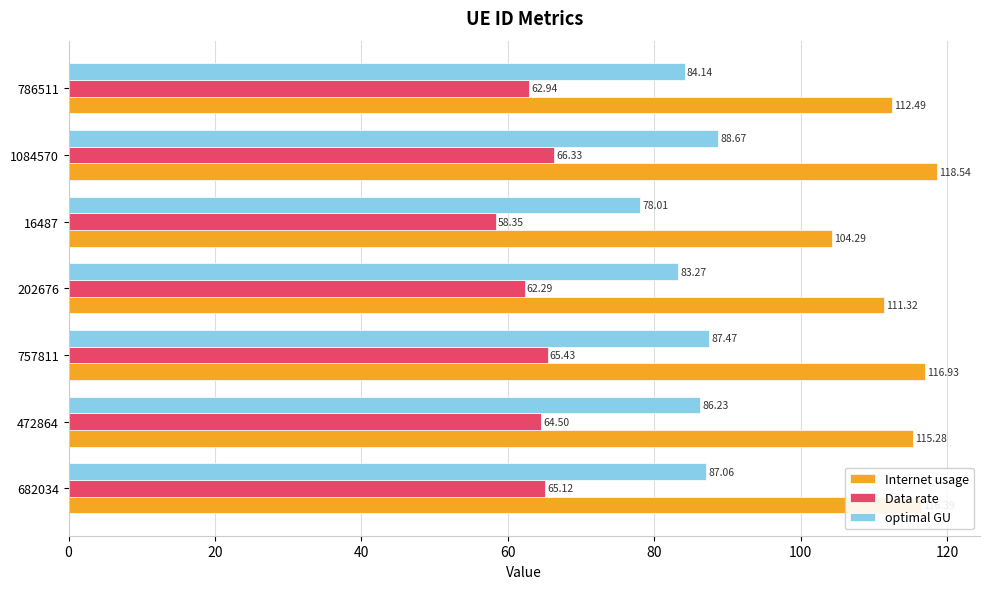

What is the difference between the maximum and second lowest values in the Internet usage series?

7.2